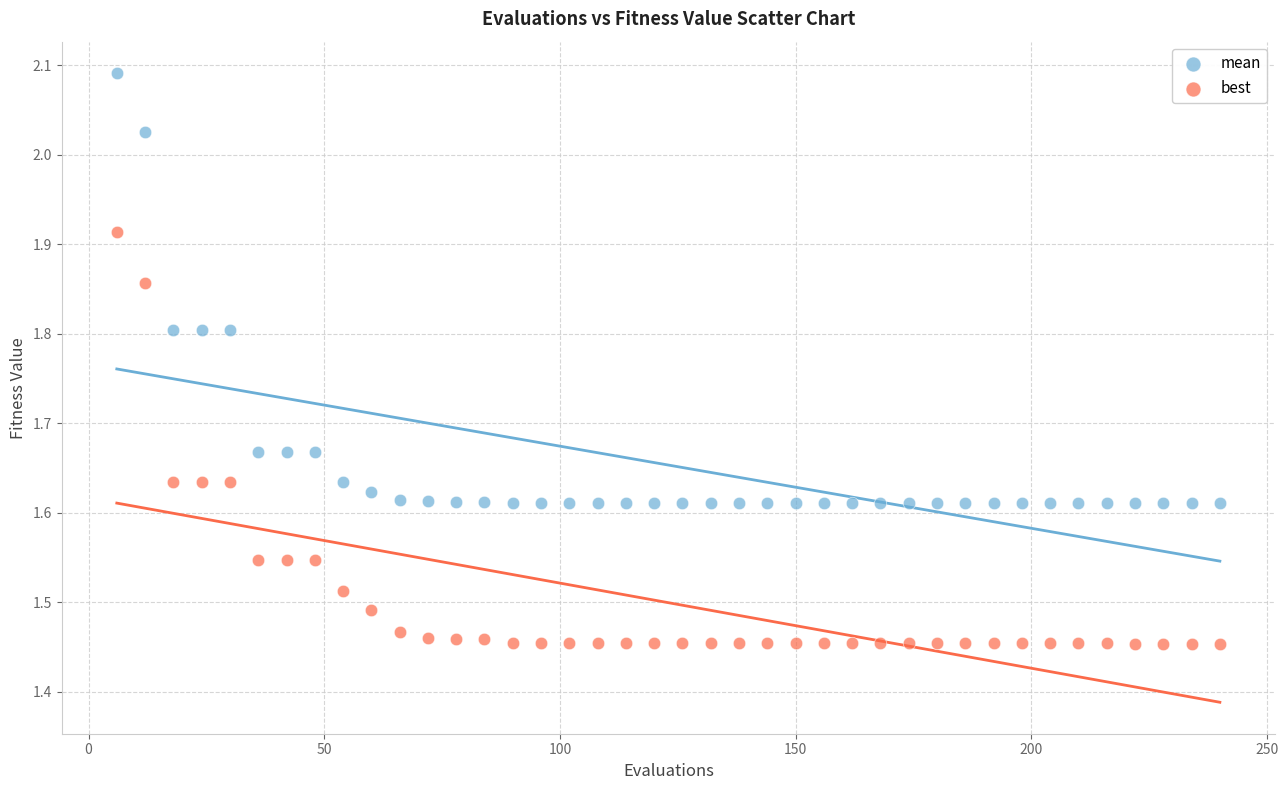

Across all data points, what is the range of Y values (max minus min)?

0.6